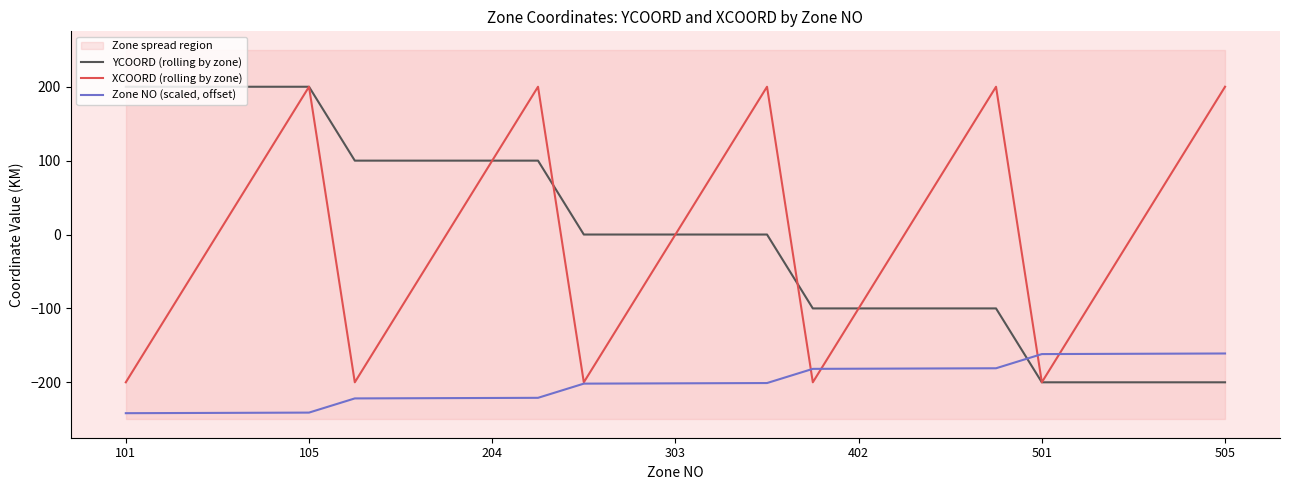

True or false: Zone NO (scaled, offset) and YCOORD (rolling by zone) intersect in this chart.

True